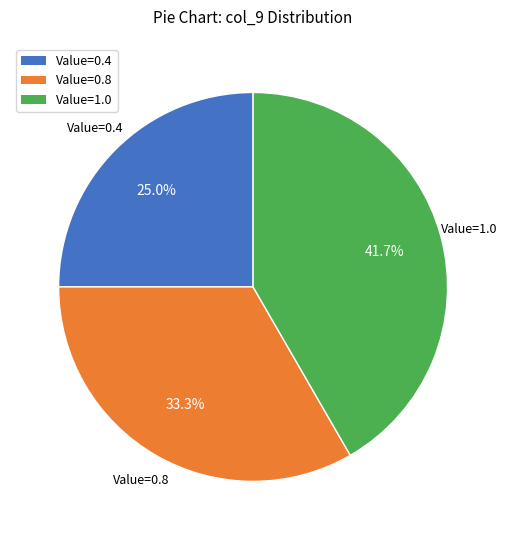

Between Value=0.8 and Value=1.0, which is larger?

Value=1.0